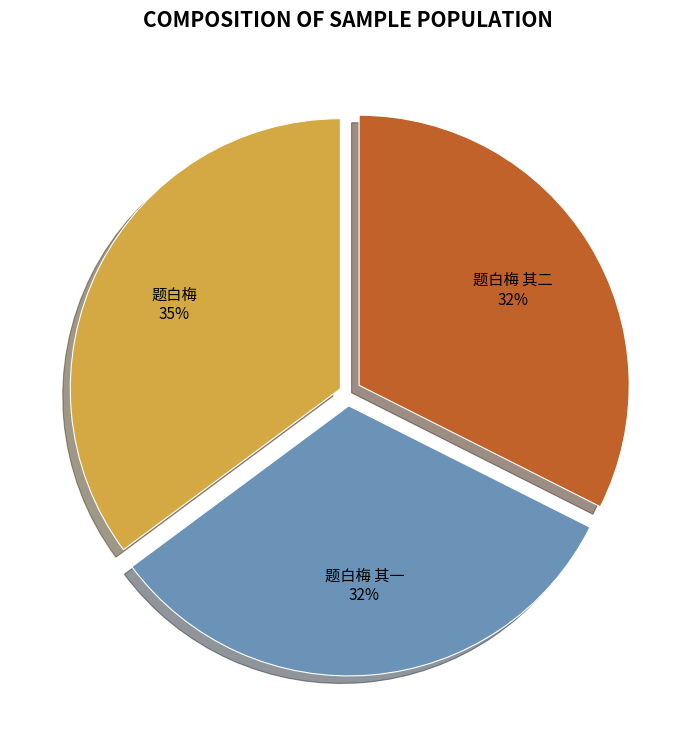

How many slices are in this pie chart?

3